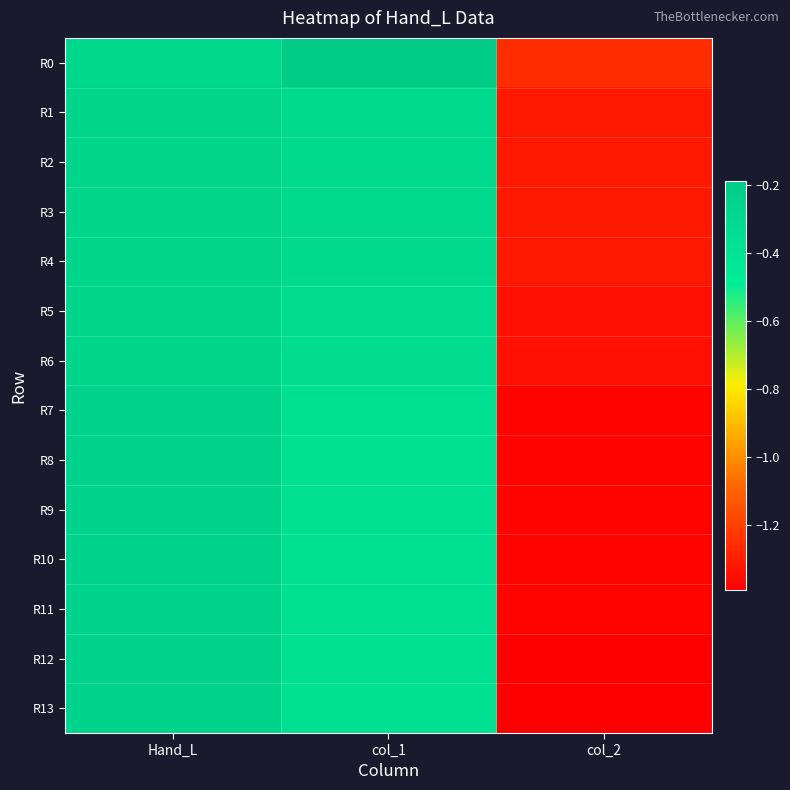

Reading left to right, extract all data points from this chart.

R0: Hand_L=-0.3	col_1=-0.2	col_2=-1.3
R1: Hand_L=-0.3	col_1=-0.3	col_2=-1.3
R2: Hand_L=-0.3	col_1=-0.3	col_2=-1.3
R3: Hand_L=-0.3	col_1=-0.3	col_2=-1.3
R4: Hand_L=-0.3	col_1=-0.3	col_2=-1.3
R5: Hand_L=-0.3	col_1=-0.3	col_2=-1.3
R6: Hand_L=-0.3	col_1=-0.3	col_2=-1.3
R7: Hand_L=-0.3	col_1=-0.4	col_2=-1.4
R8: Hand_L=-0.3	col_1=-0.4	col_2=-1.4
R9: Hand_L=-0.3	col_1=-0.4	col_2=-1.4
R10: Hand_L=-0.3	col_1=-0.4	col_2=-1.4
R11: Hand_L=-0.3	col_1=-0.4	col_2=-1.4
R12: Hand_L=-0.3	col_1=-0.4	col_2=-1.4
R13: Hand_L=-0.3	col_1=-0.4	col_2=-1.4